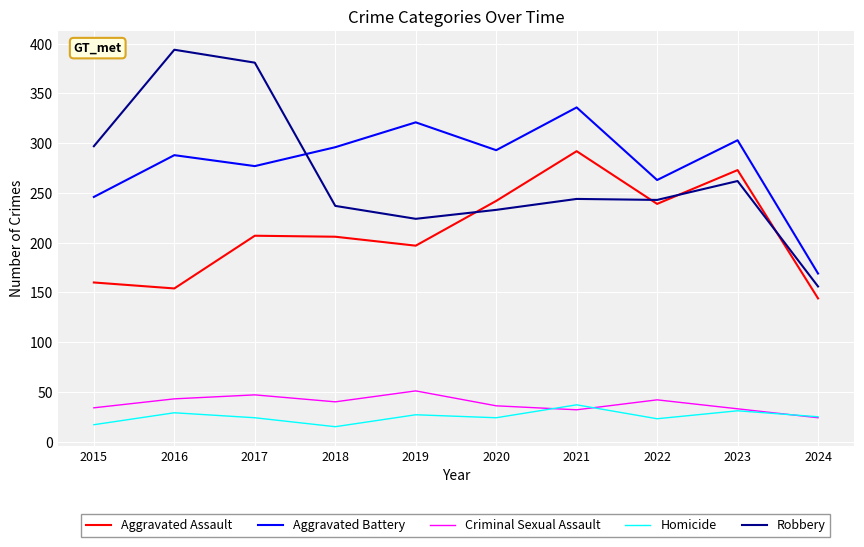

True or false: Criminal Sexual Assault has more than 2 points higher than both neighbors.

True